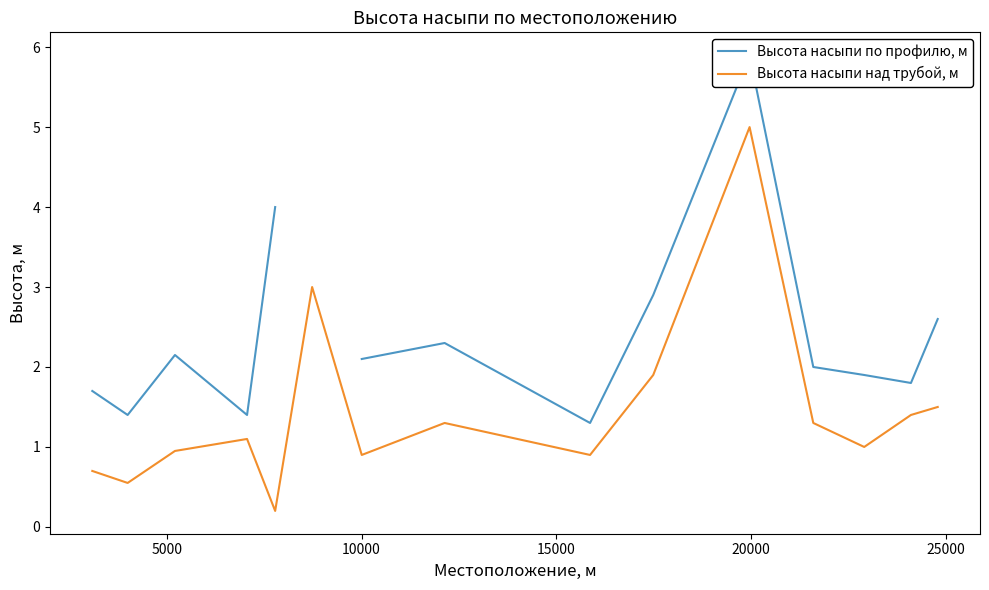

What is the highest value of the Высота насыпи над трубой, м series?

5.0